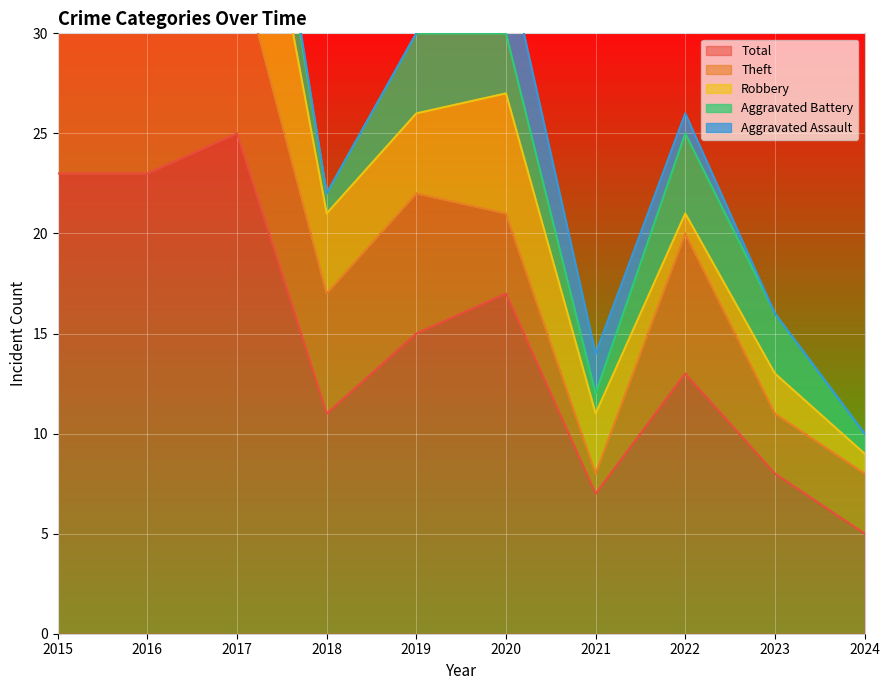

Where is the first local maximum for Aggravated Assault?

2017